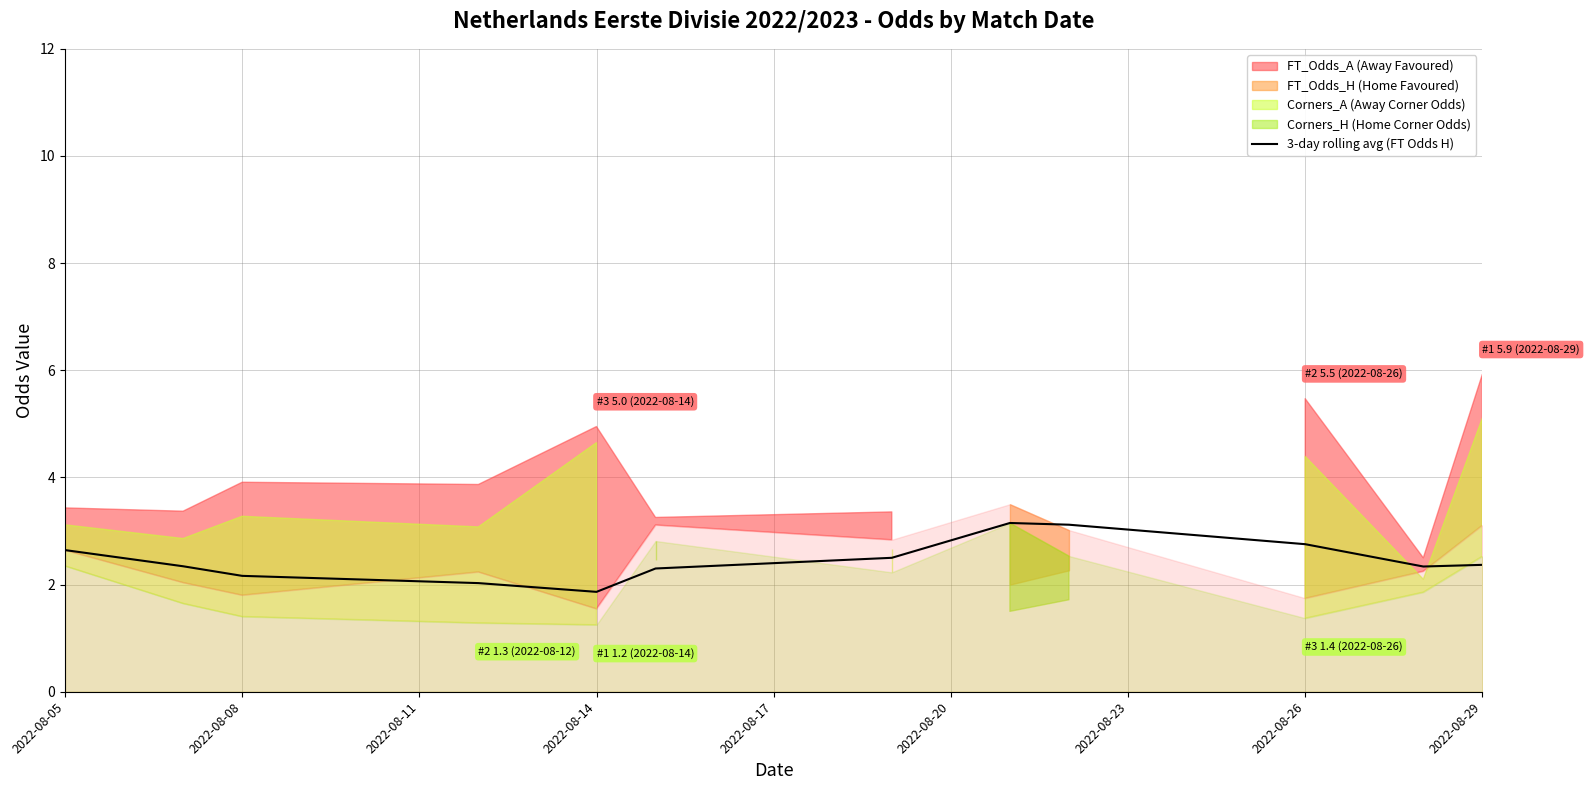

At which label does the data first exceed 2?

2022-08-05